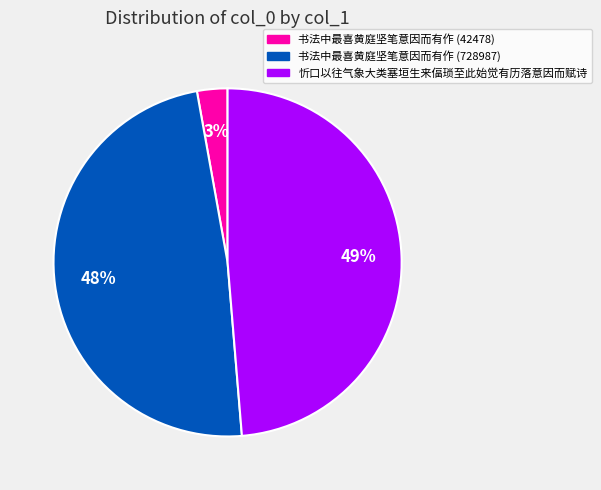

Between 忻口以往气象大类塞垣生来偪琐至此始觉有历落意因而赋诗 and 书法中最喜黄庭坚笔意因而有作 (42478), which is larger?

忻口以往气象大类塞垣生来偪琐至此始觉有历落意因而赋诗